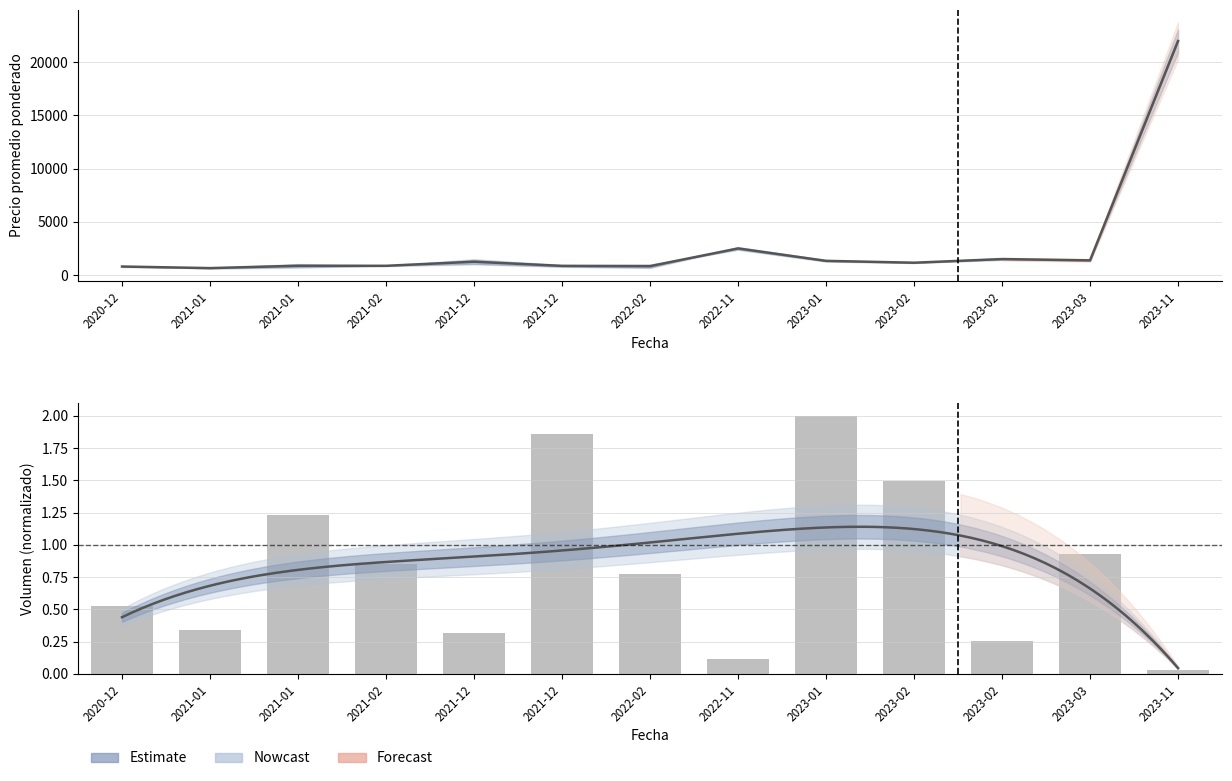

What value does the Volumen series have at 2022-02?

0.8